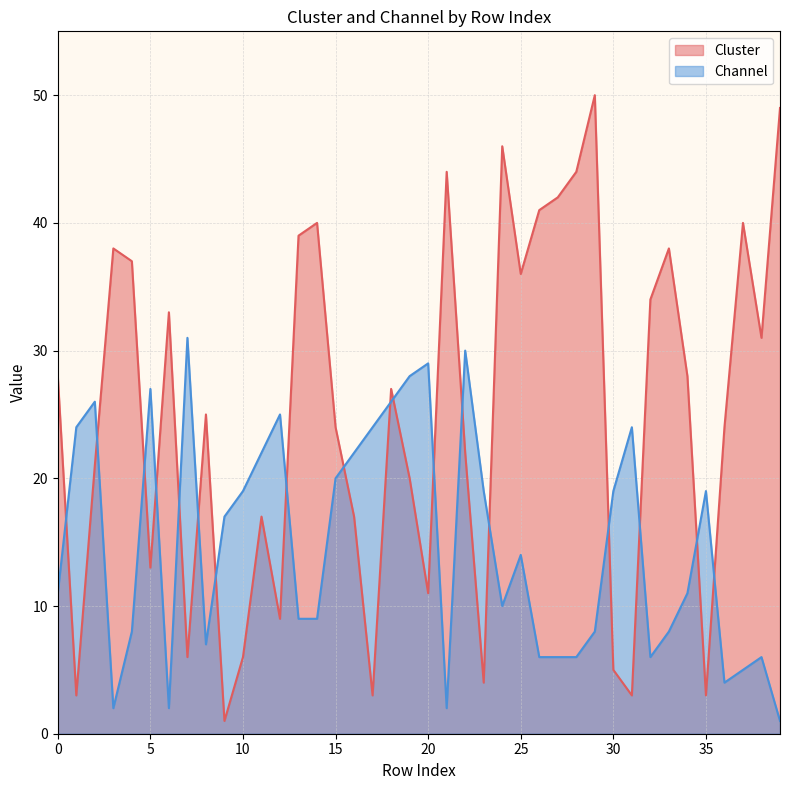

What is the difference between the Cluster values at 6 and 22?

11